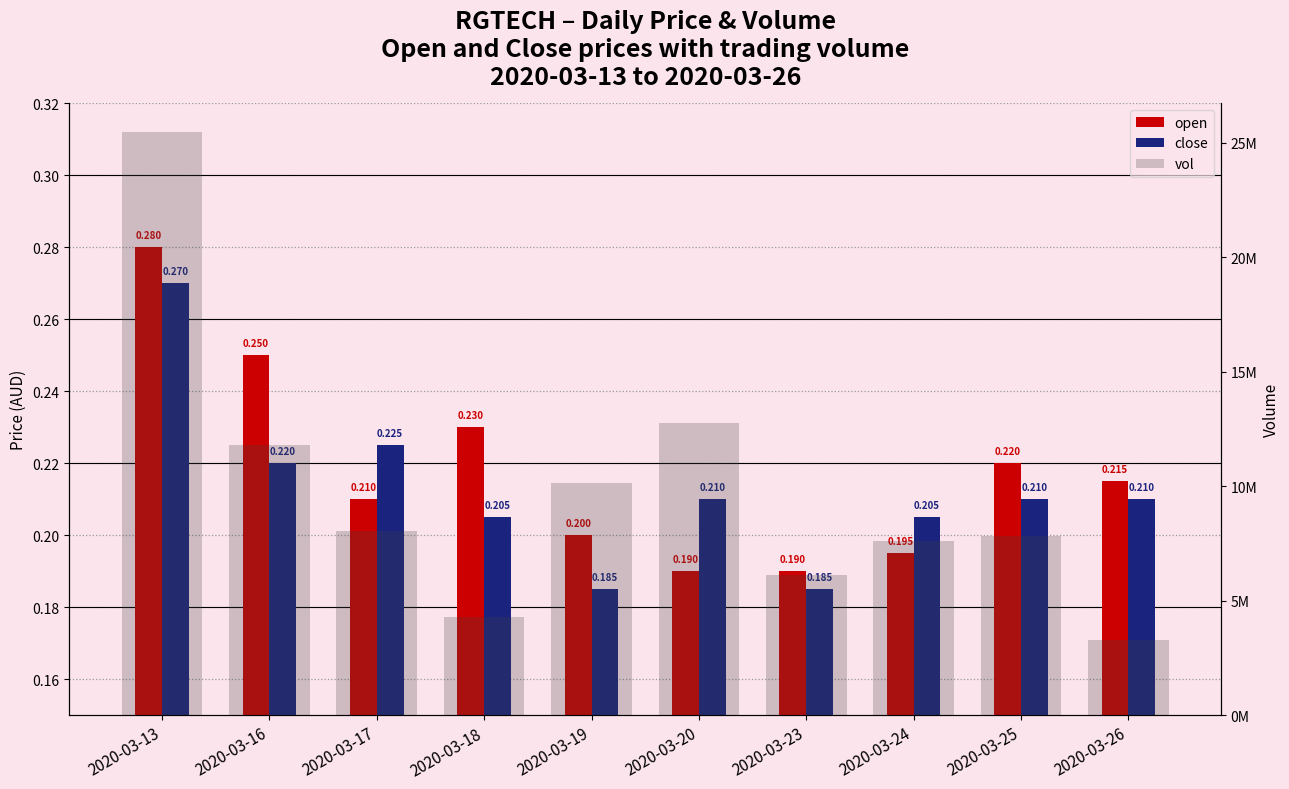

At which category does the chart reach its minimum across all series?

2020-03-19